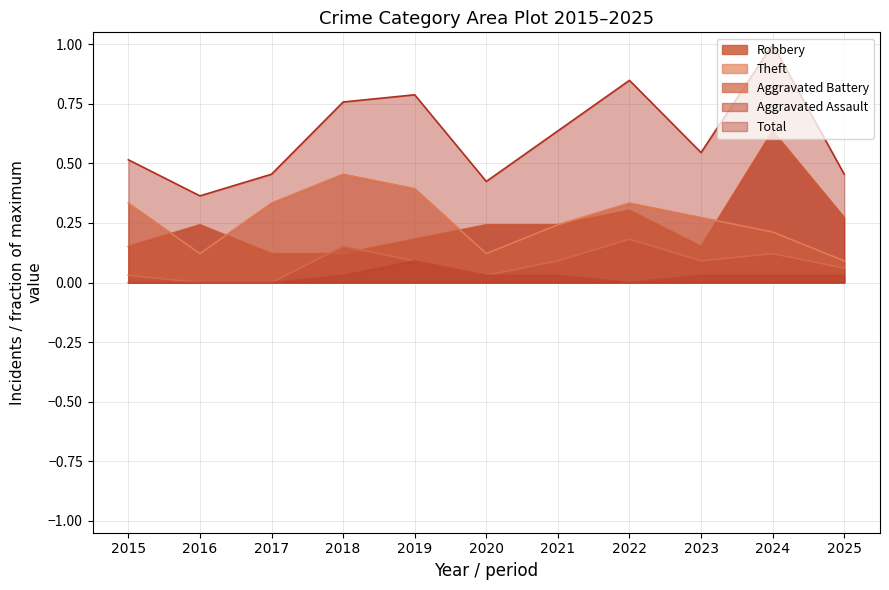

Which series has the widest spread of values?

Total